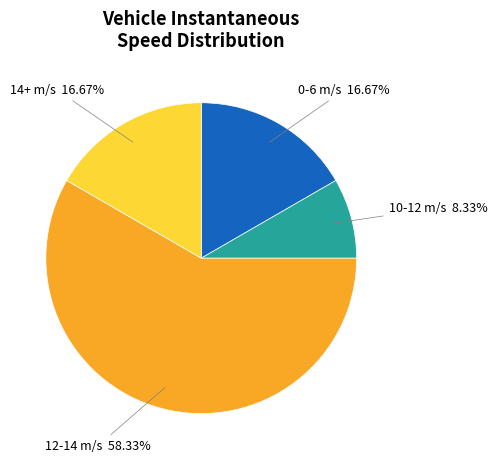

Is there any slice that represents more than half of the pie?

Yes